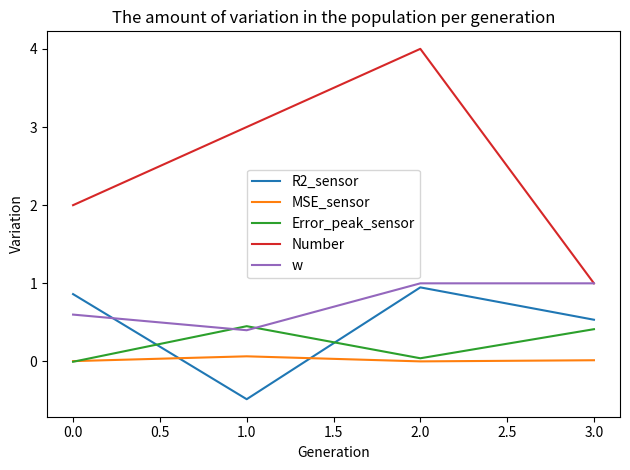

True or false: R2_sensor and Number intersect in this chart.

False